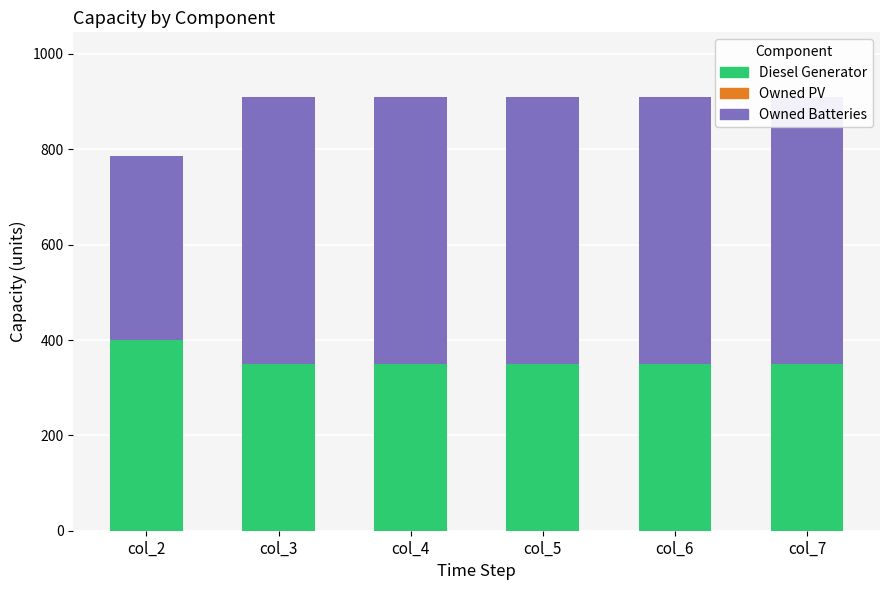

What is the difference between the Diesel Generator values at col_2 and col_7?

50